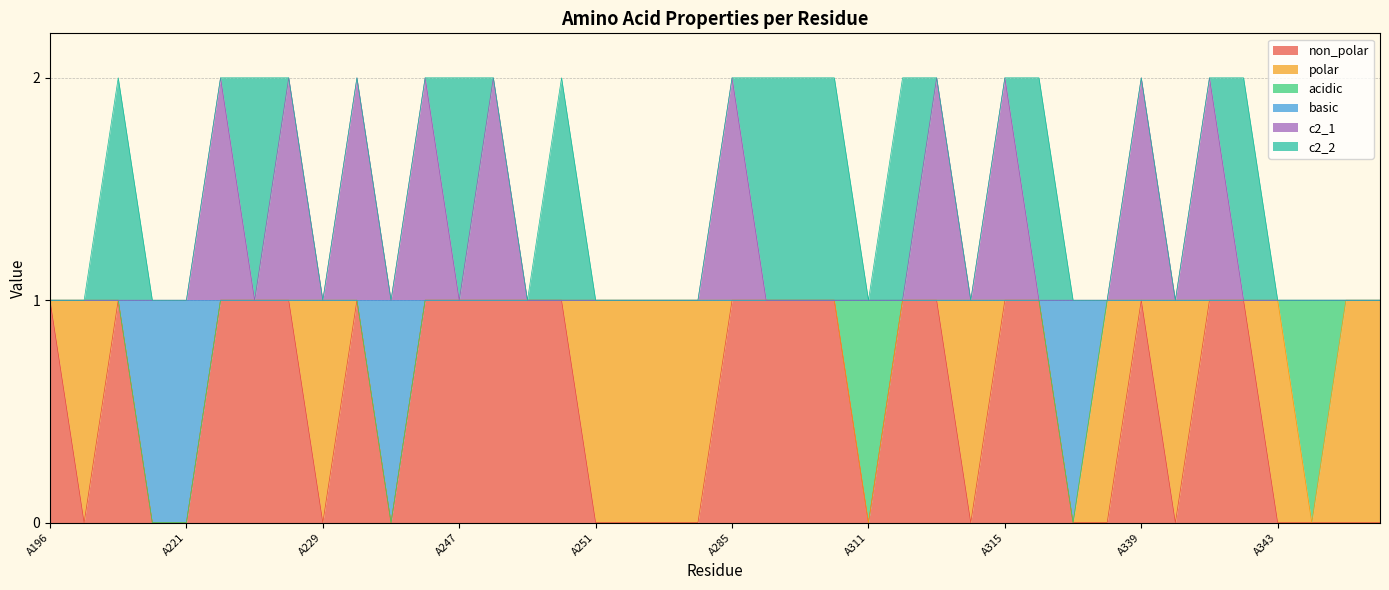

Which series has the largest range (max minus min)?

non_polar